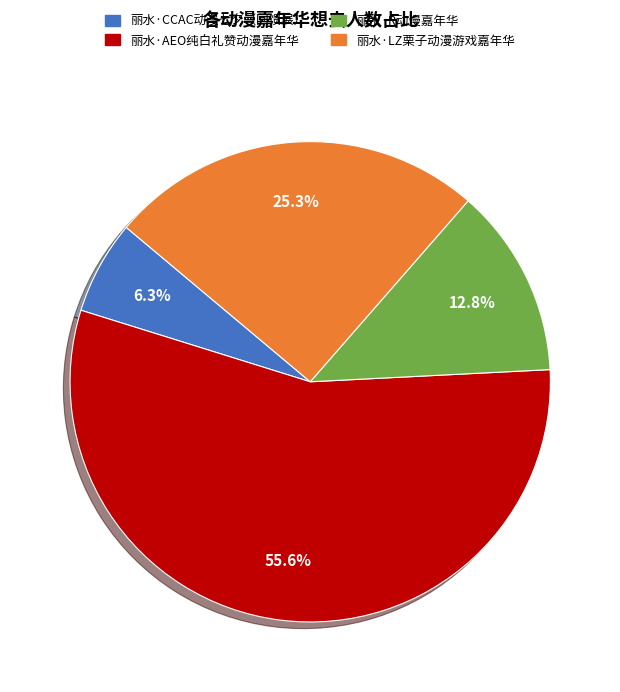

What percentage is the 丽水·LZ栗子动漫游戏嘉年华 slice, to the nearest percent?

25%